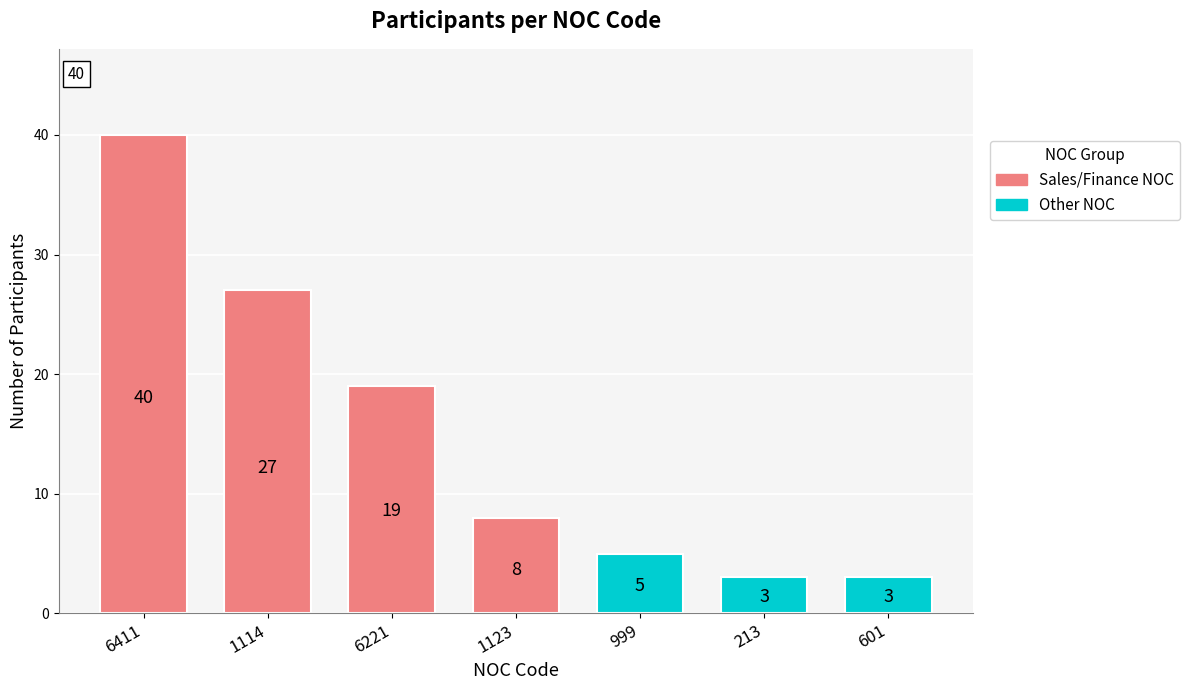

Rank the categories by value from highest to lowest.

6411, 1114, 6221, 1123, 999, 213, 601